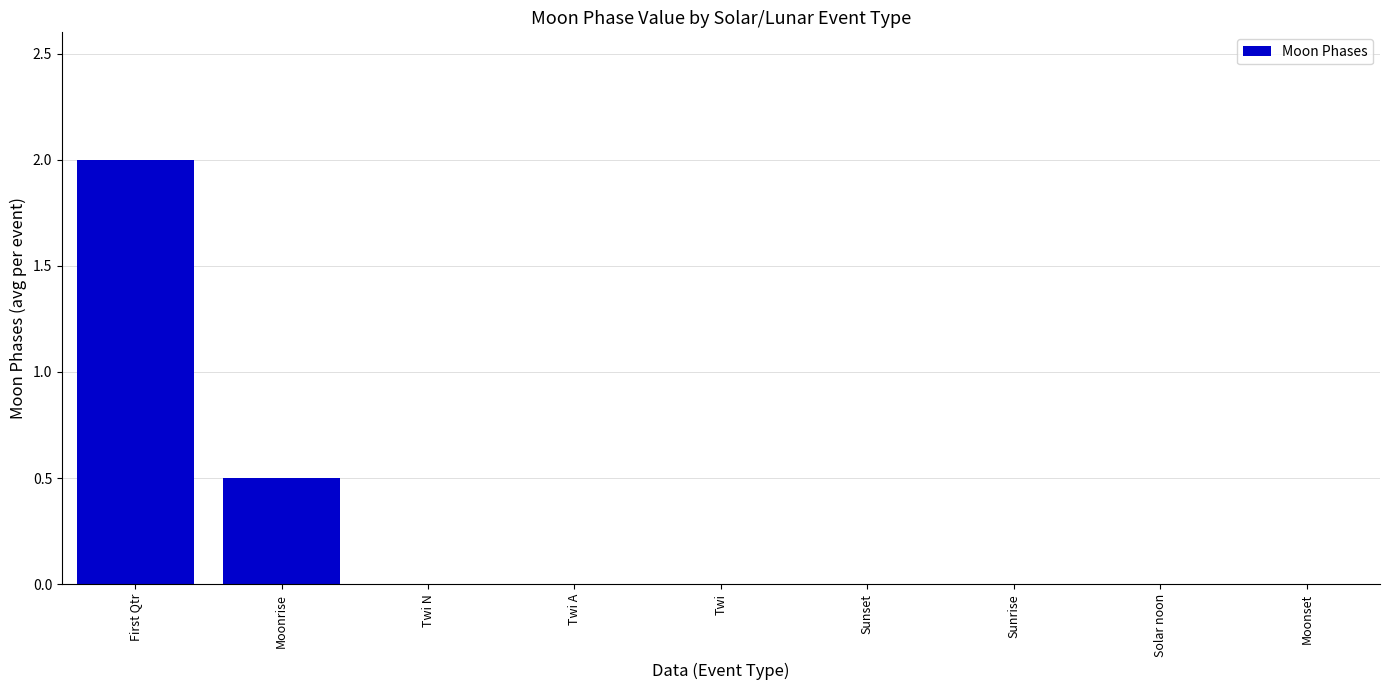

The value at Sunset is 0.9. True or false?

False